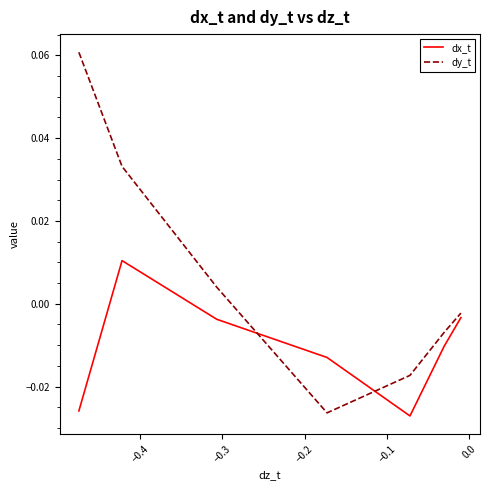

How many categories are shown in the chart?

10